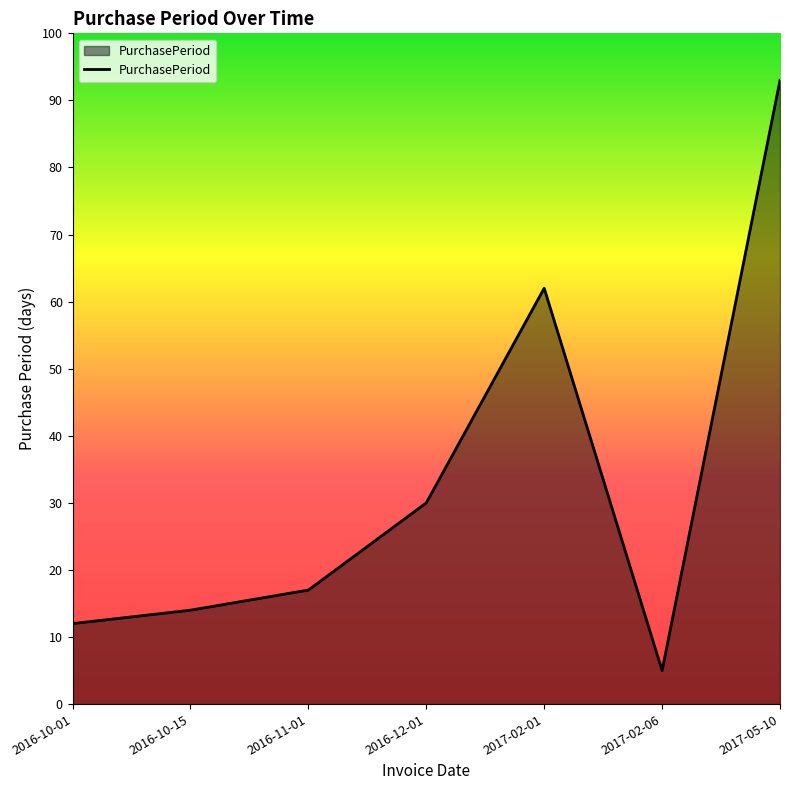

Which label corresponds to the largest value in the chart?

2017-05-10